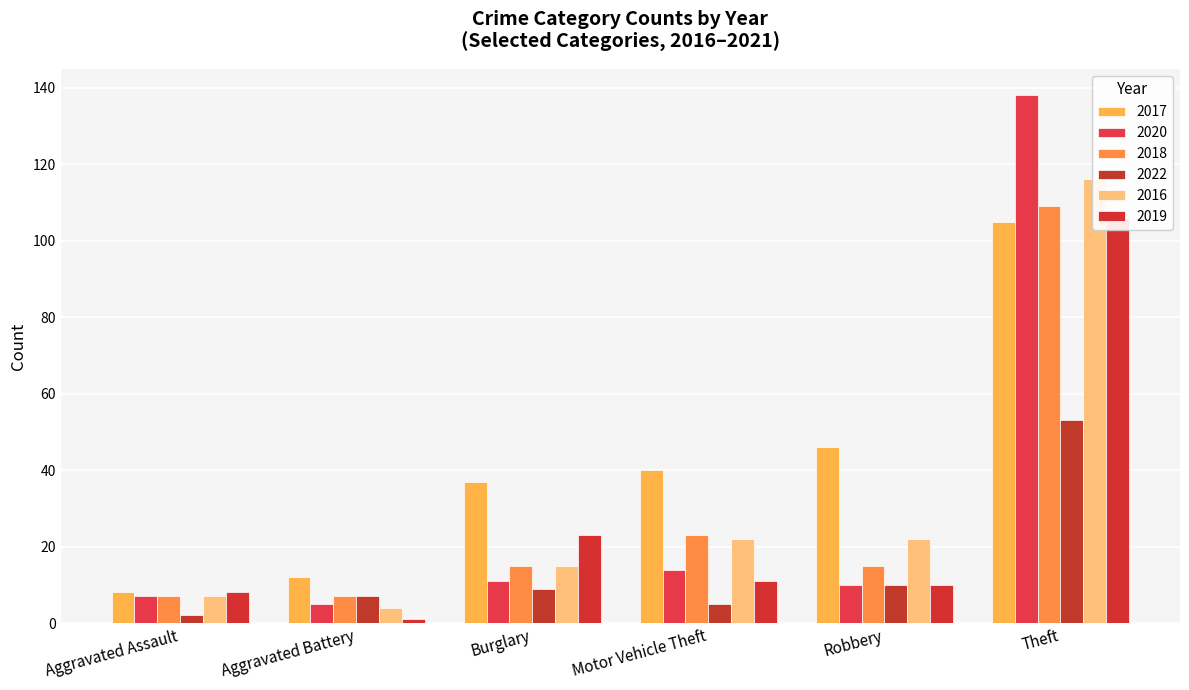

The value of 2019 at Aggravated Assault is 8. True or false?

True